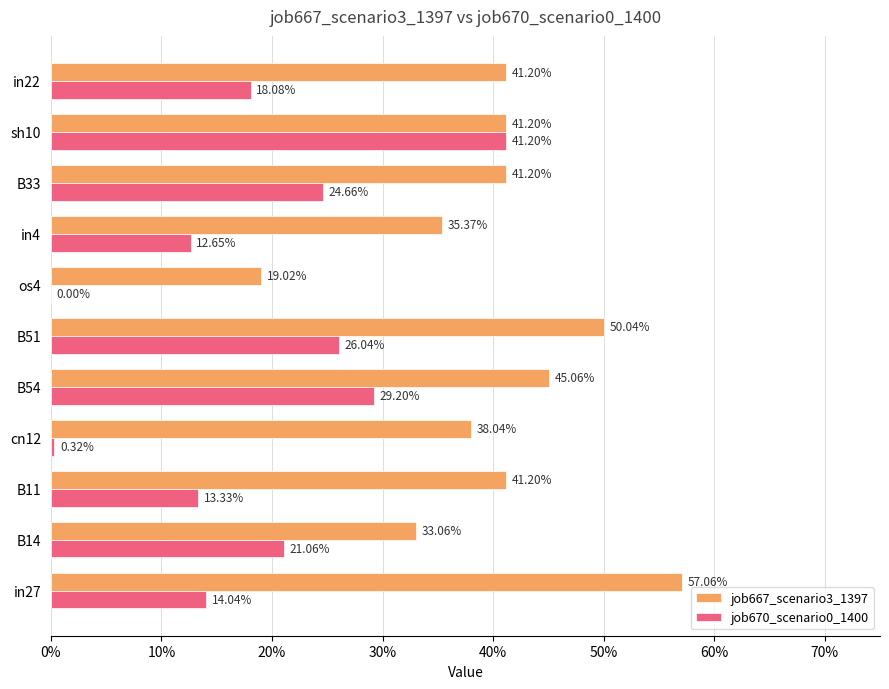

Reading right to left, what are all the values shown in this chart?

job667_scenario3_1397: 0.4	0.4	0.4	0.4	0.2	0.5	0.5	0.4	0.4	0.3	0.6
job670_scenario0_1400: 0.2	0.4	0.2	0.1	0.0	0.3	0.3	0.0	0.1	0.2	0.1